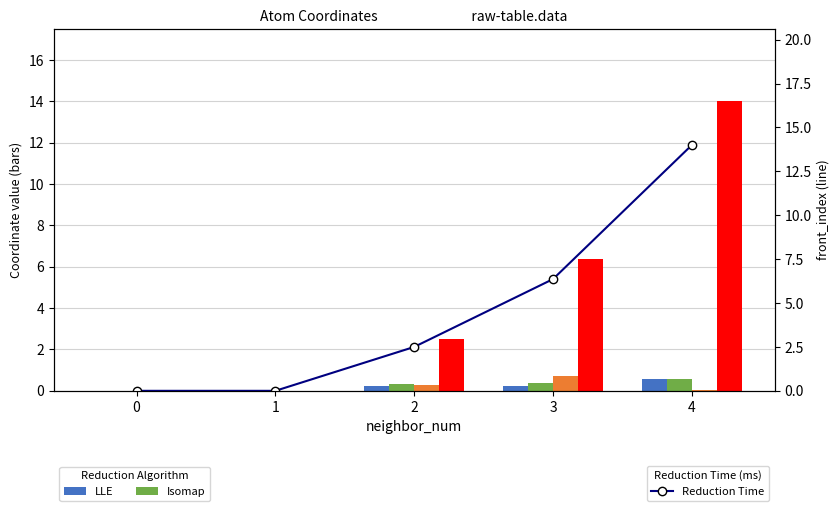

What is the sum of the Without Reduction values at 2 and 4?

16.5